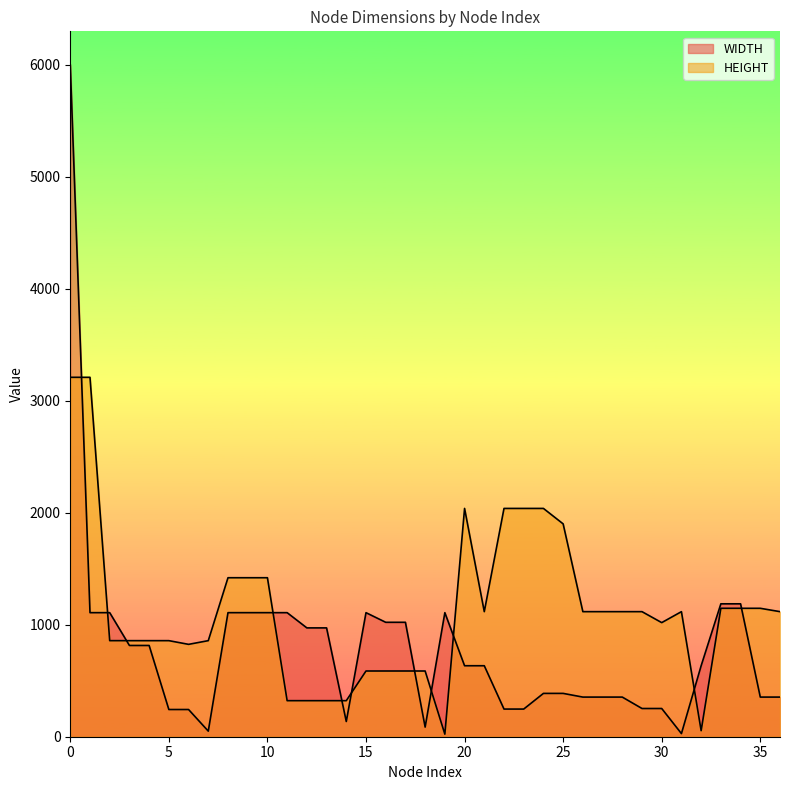

After their last crossing, which series has the higher values: HEIGHT or WIDTH?

HEIGHT